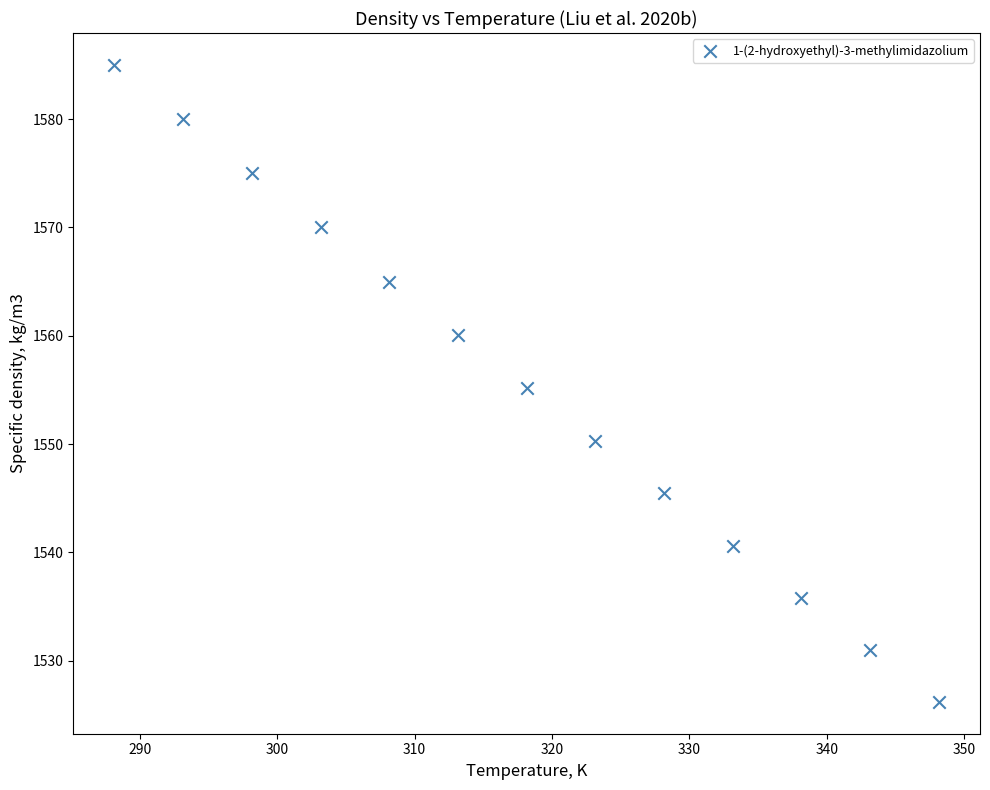

What is the range of X values (max minus min)?

60.0